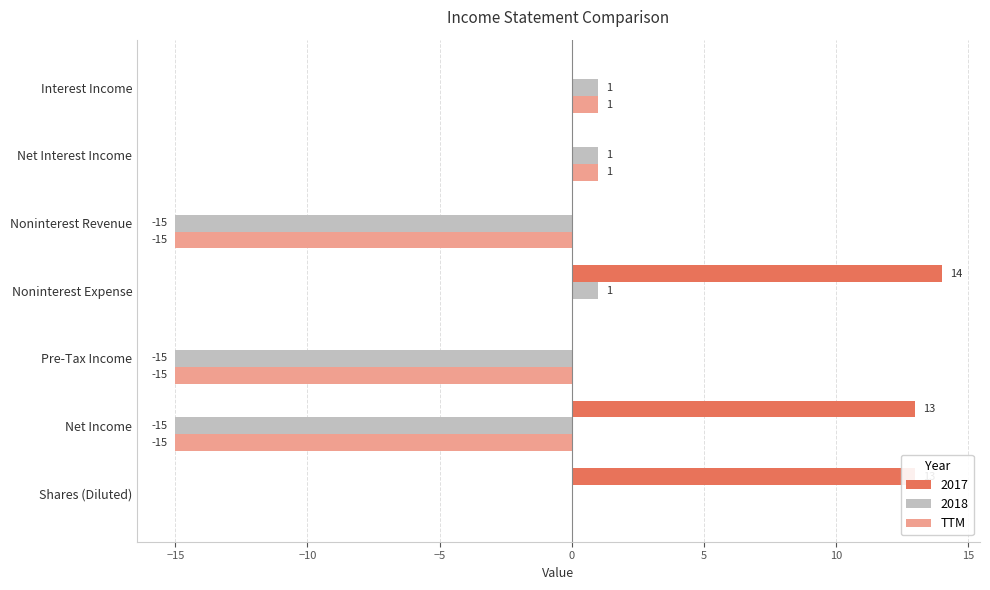

What is the sum of the TTM values at Pre-Tax Income and Interest Income?

-14